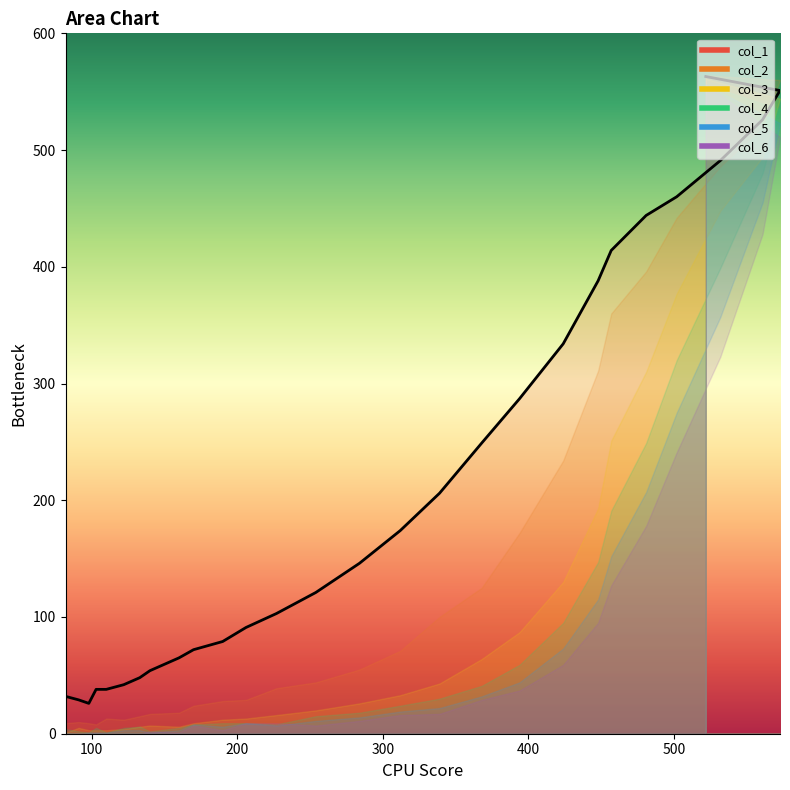

True or false: col_4 and col_5 intersect in this chart.

False